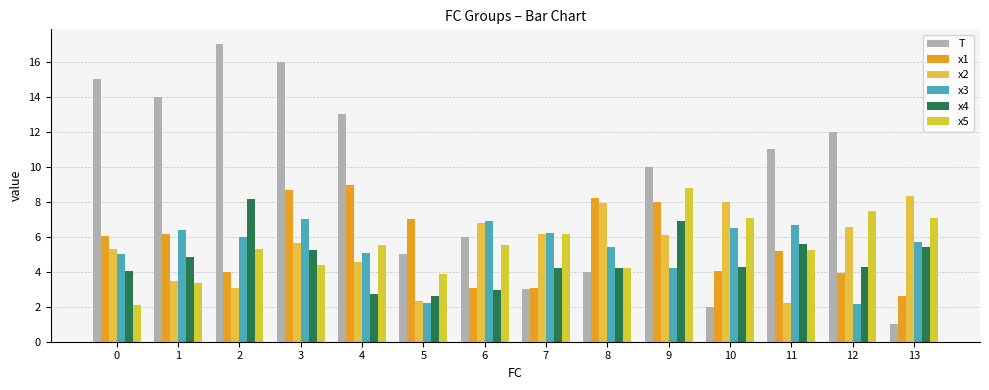

Which series has the largest total across all categories?

T